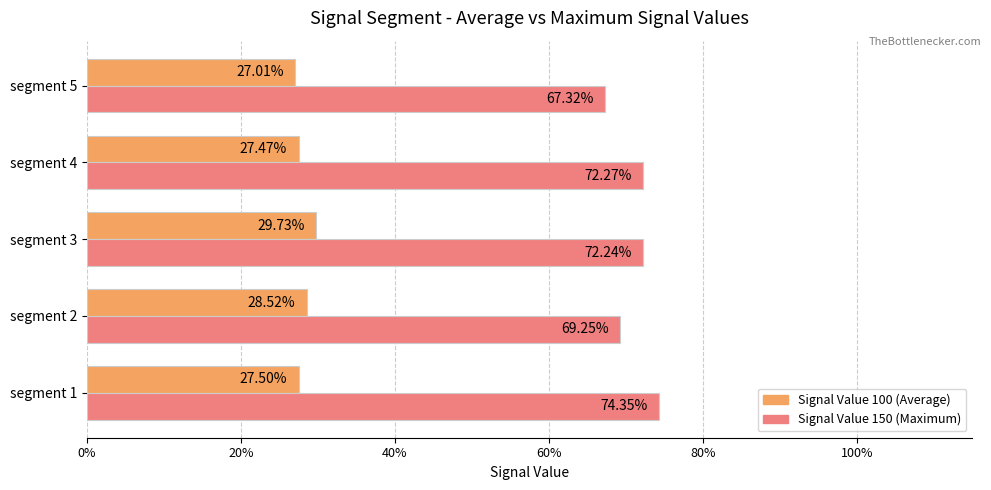

The Signal Value 100 series shows 0.4 at segment 5. True or false?

False